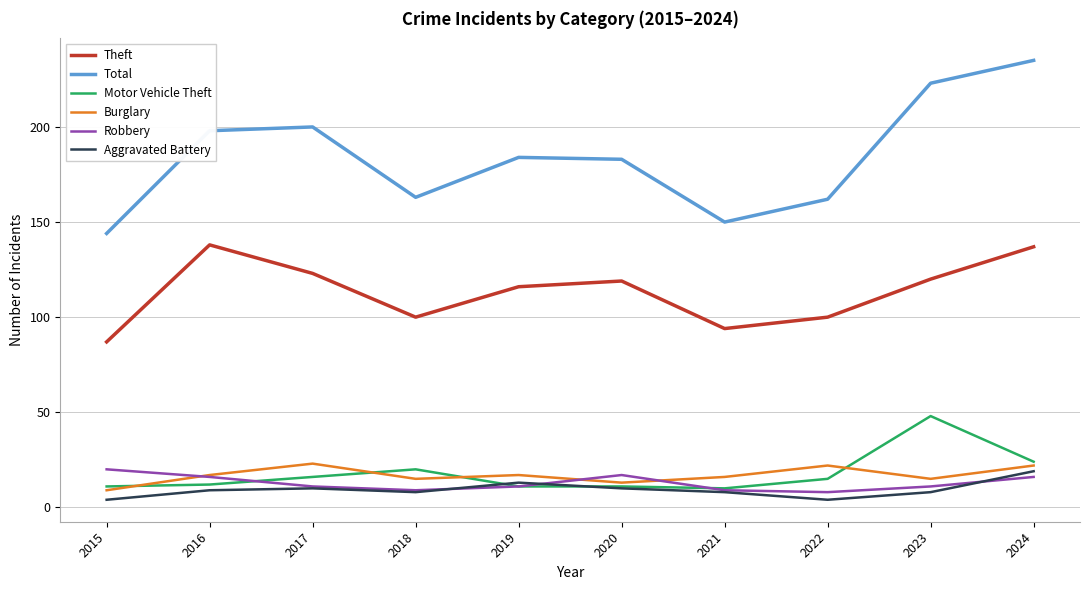

How many categories are shown in the chart?

10